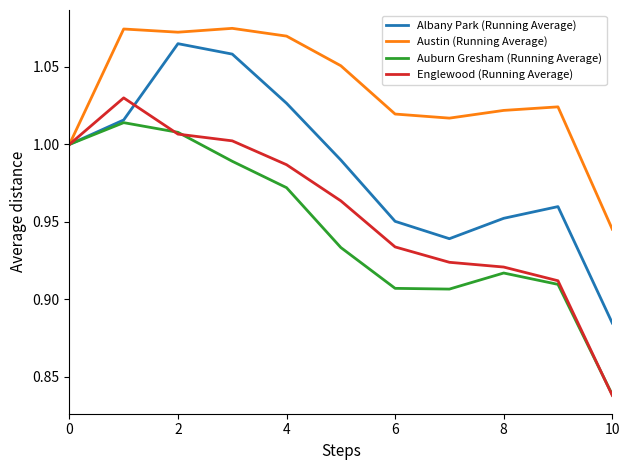

Which series has the largest total across all categories?

Austin (Running Average)